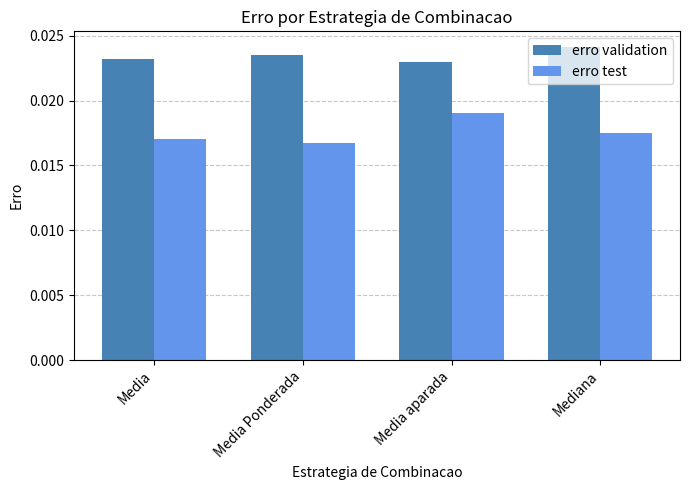

Which category has the highest value across all series?

Mediana